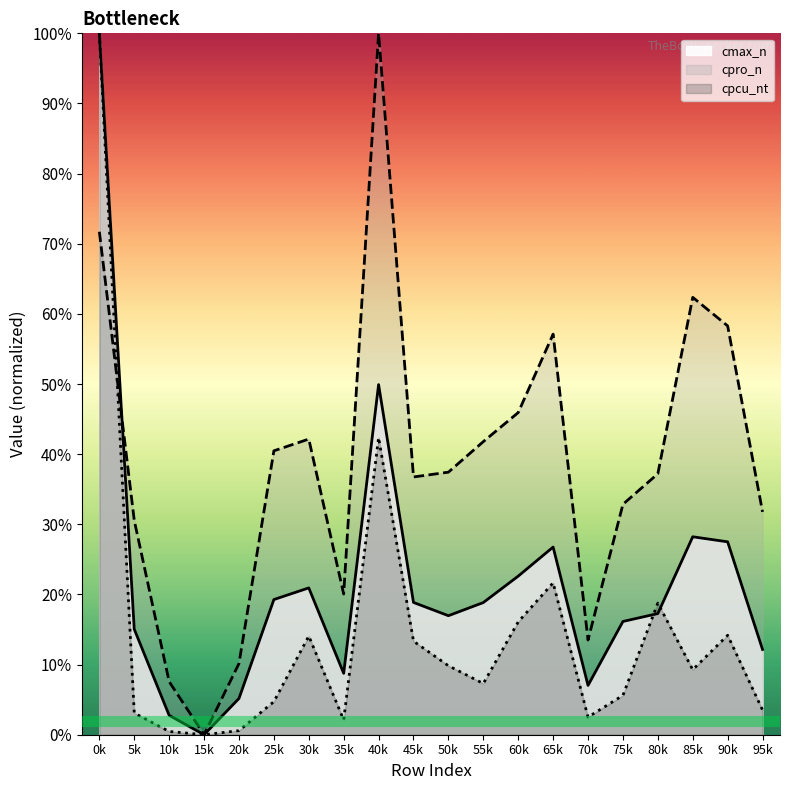

Which has a higher value, 95k or 30k?

30k